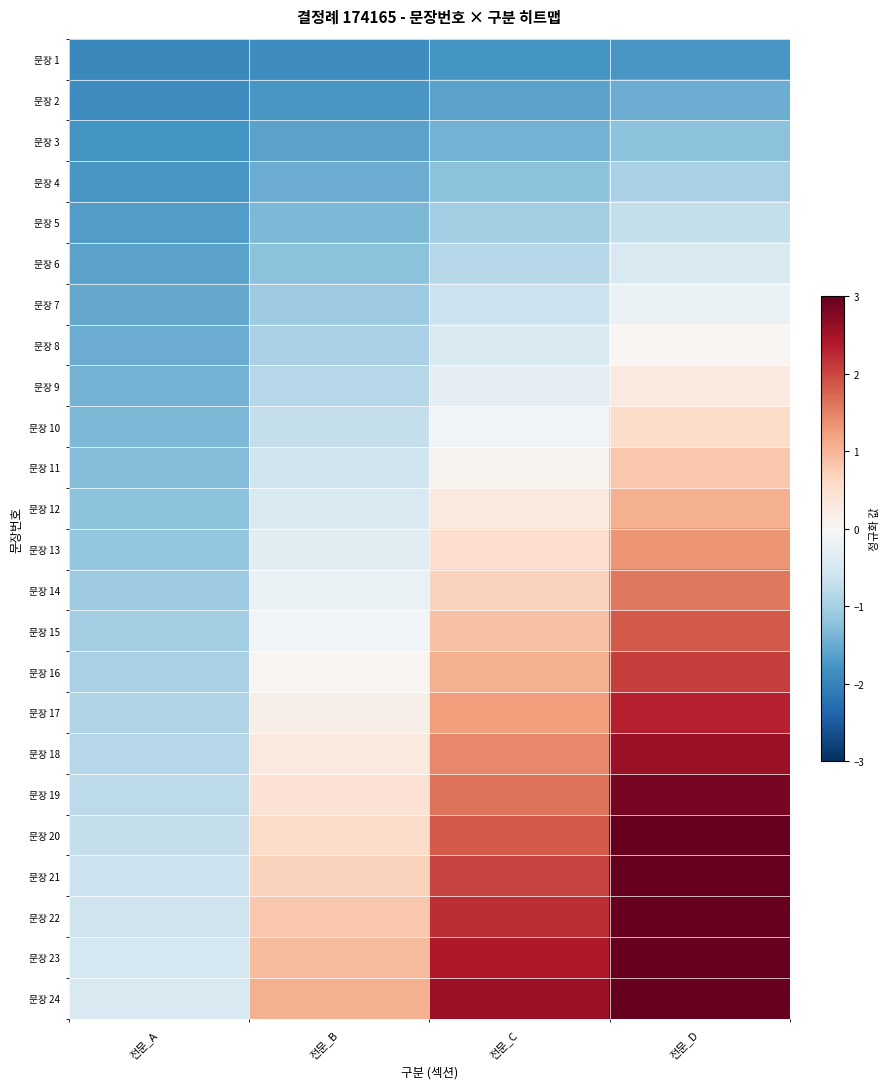

Between 전문_A and 전문_D, which series saw the biggest shift?

문장 24